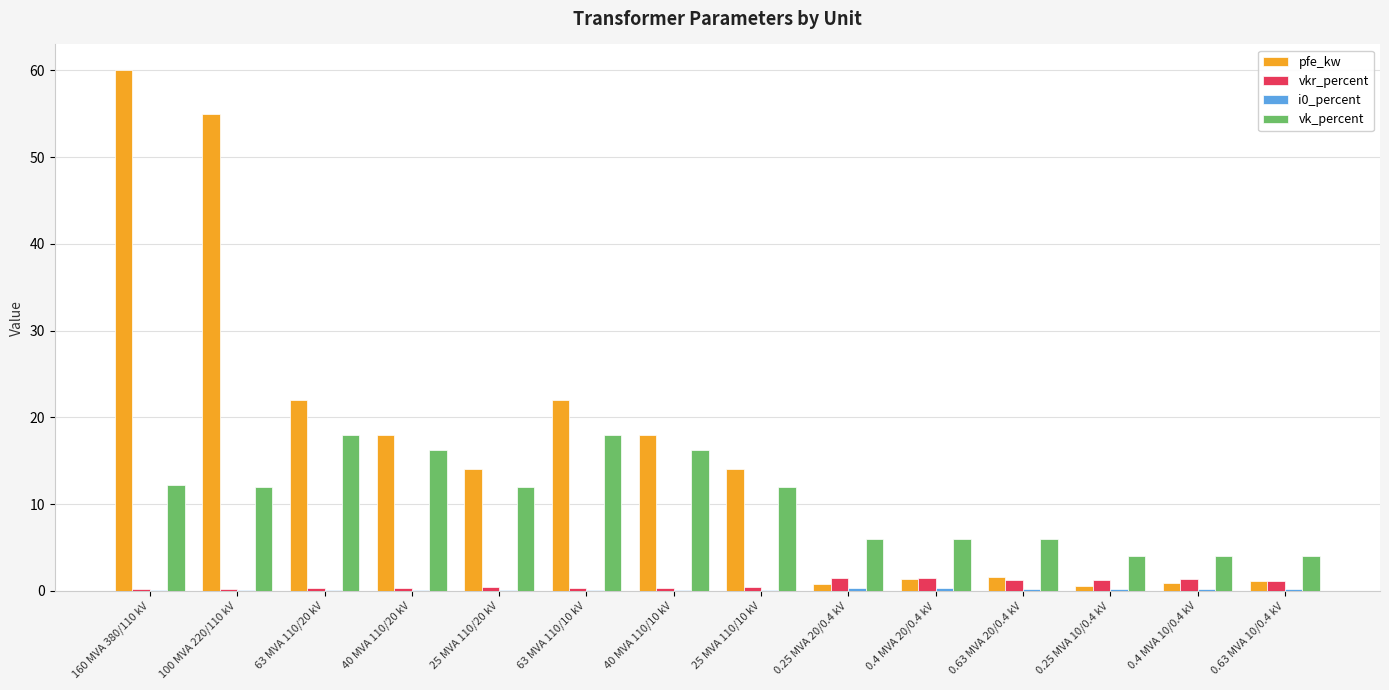

What is the sum of all vk_percent values?

146.6